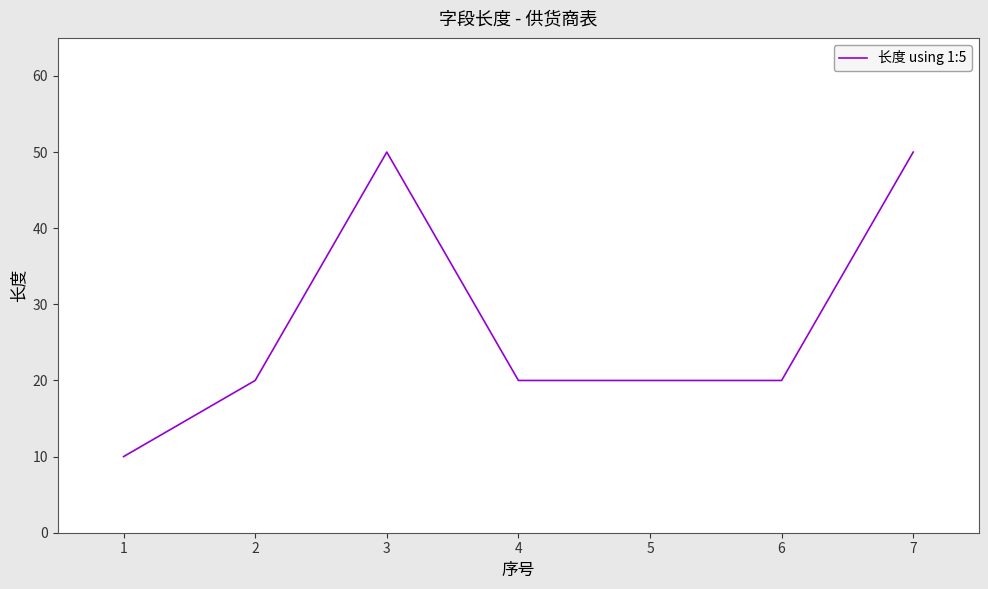

What is the minimum value shown in the chart?

10